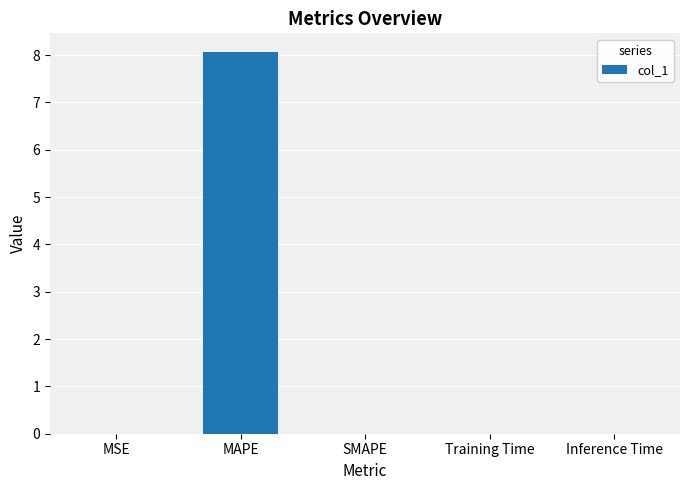

True or false: the data shows 0.0 at Inference Time.

True